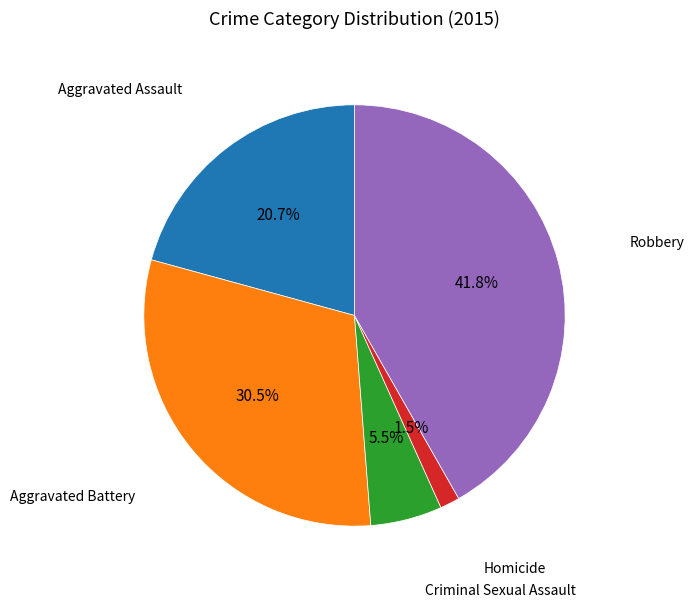

Is there a majority slice in this chart?

No